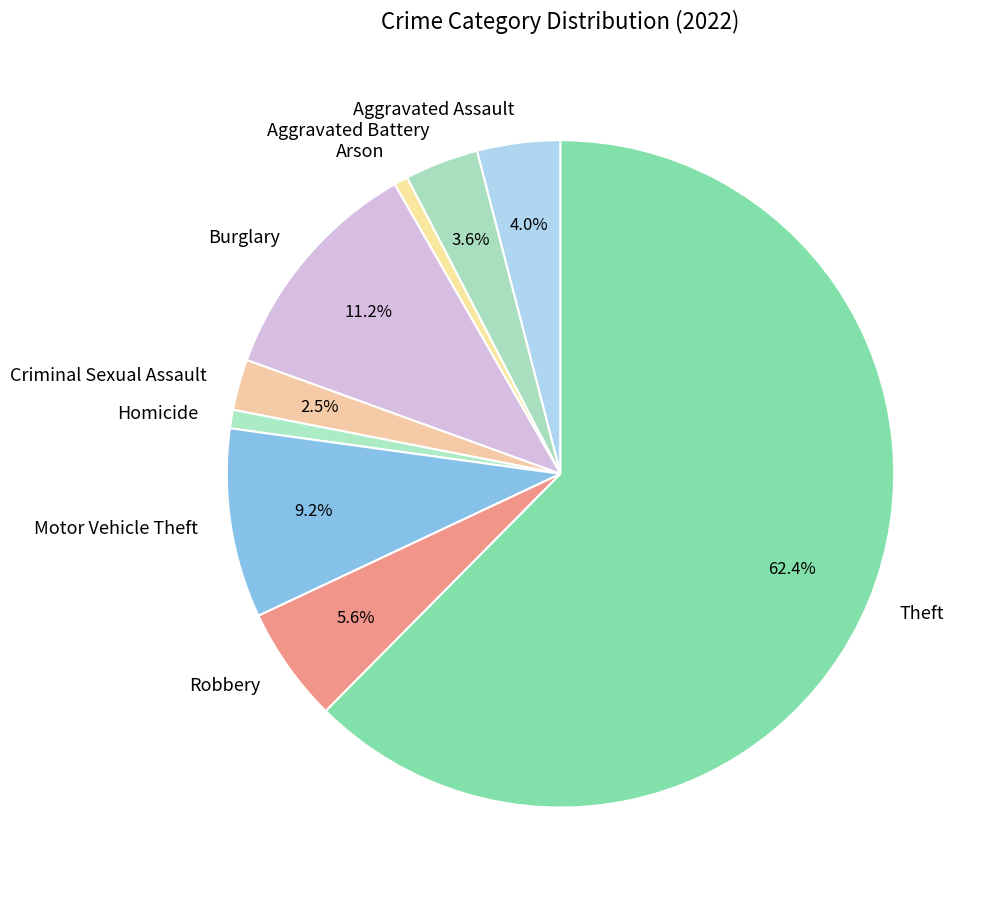

What is the ratio of the value at Arson to the value at Robbery?

0.1